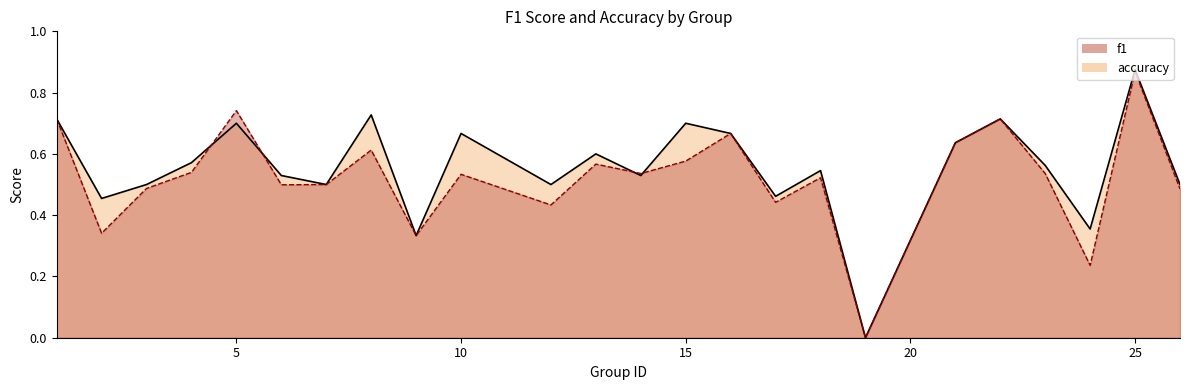

Between 2 and 13, which series saw the biggest shift?

f1